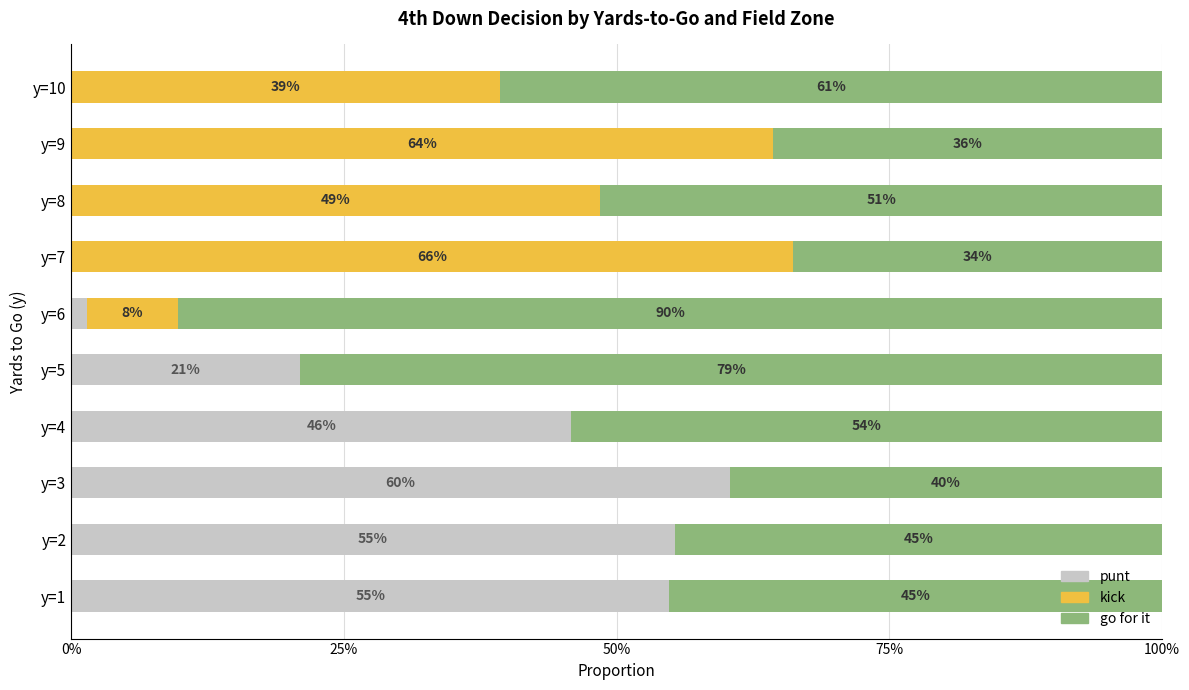

Reading left to right, transcribe all the data shown in this chart.

punt: 0.5	0.6	0.6	0.5	0.2	0.0	0.0	0.0	0.0	0.0
kick: 0.0	0.0	0.0	0.0	0.0	0.1	0.7	0.5	0.6	0.4
go for it: 0.5	0.4	0.4	0.5	0.8	0.9	0.3	0.5	0.4	0.6